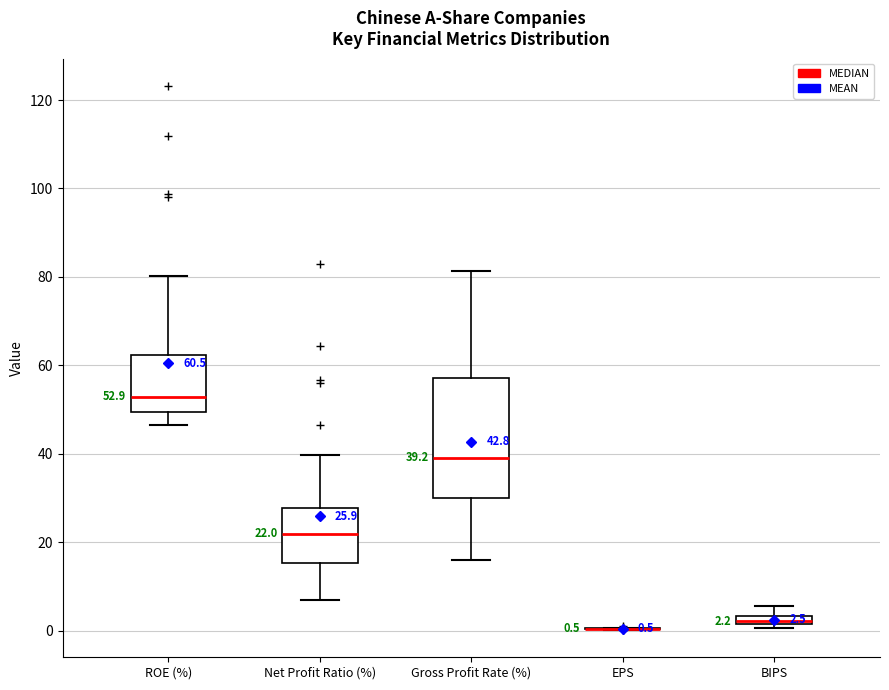

Comparing the boxes themselves (not the whiskers), which one is the tallest?

Gross Profit Rate (%)